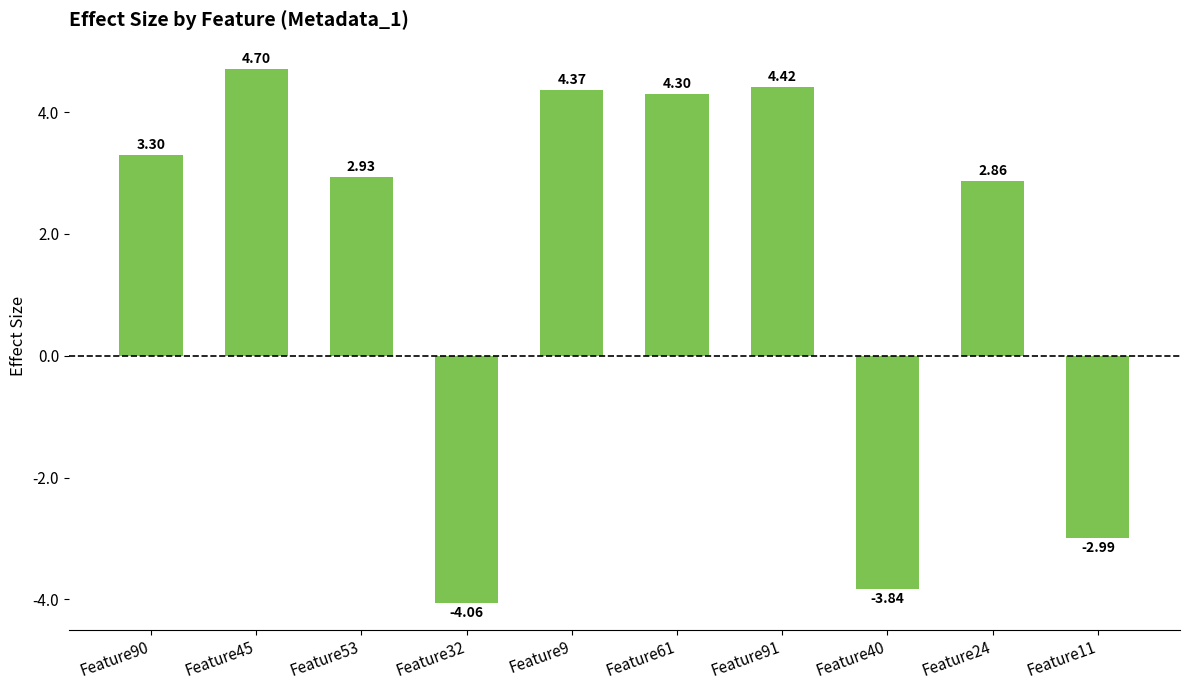

What is the sum of all values?

16.0